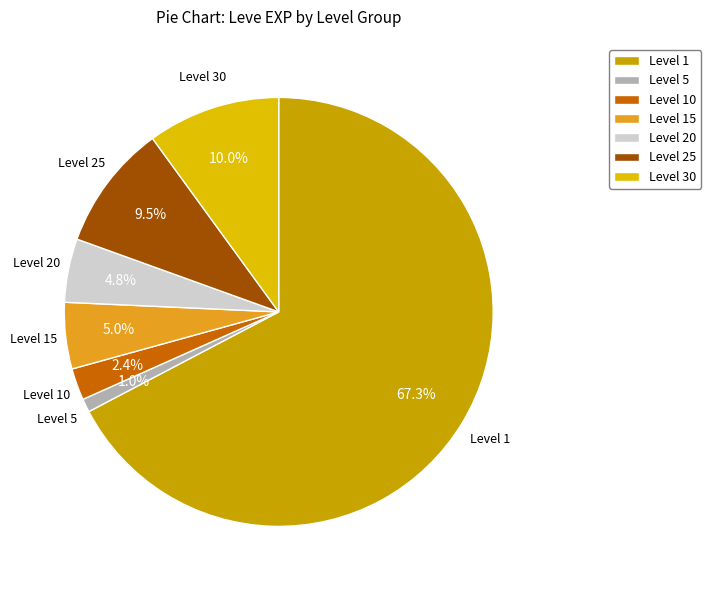

Which has a higher value, Level 30 or Level 1?

Level 1